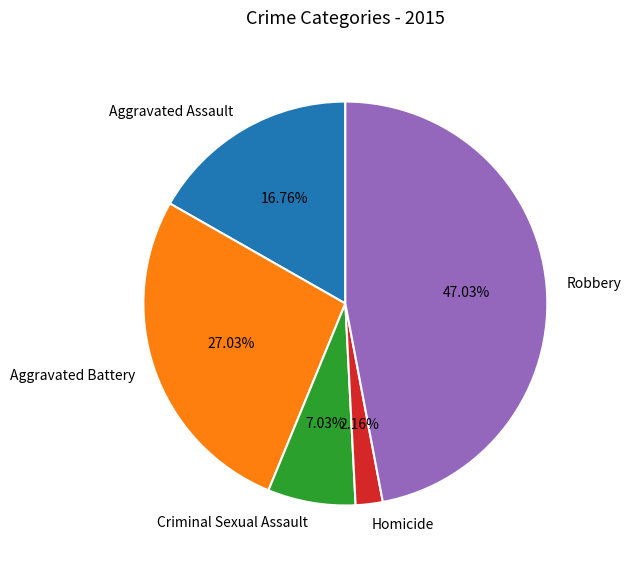

Between Criminal Sexual Assault and Robbery, which is larger?

Robbery